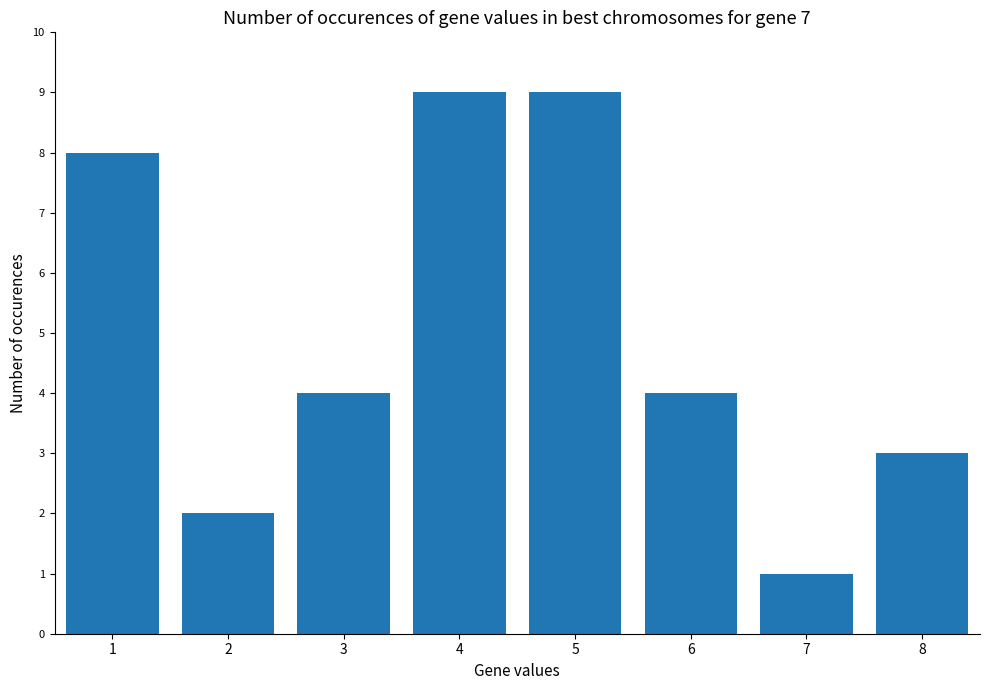

What is the difference between the values at 2 and 8?

1